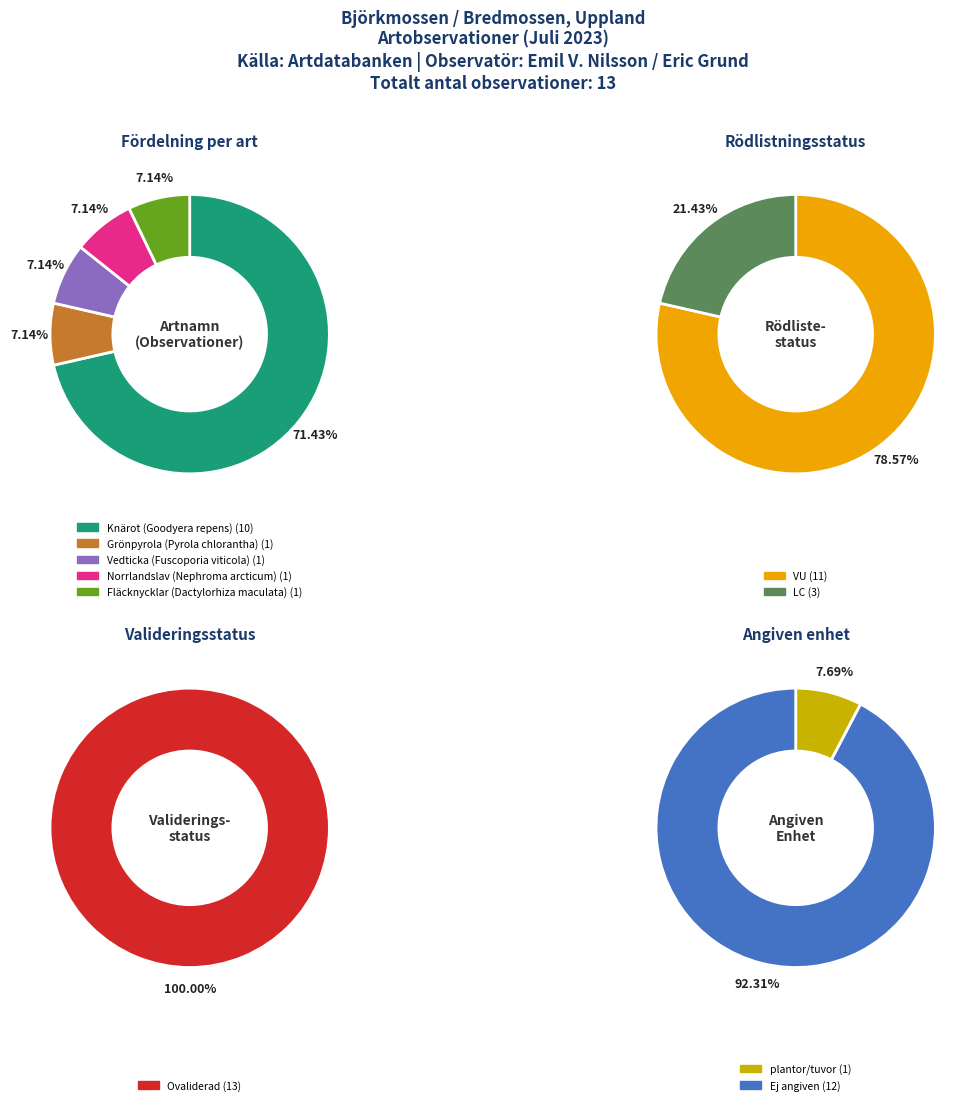

Which slice represents more than half of the pie?

Knärot (Goodyera repens)